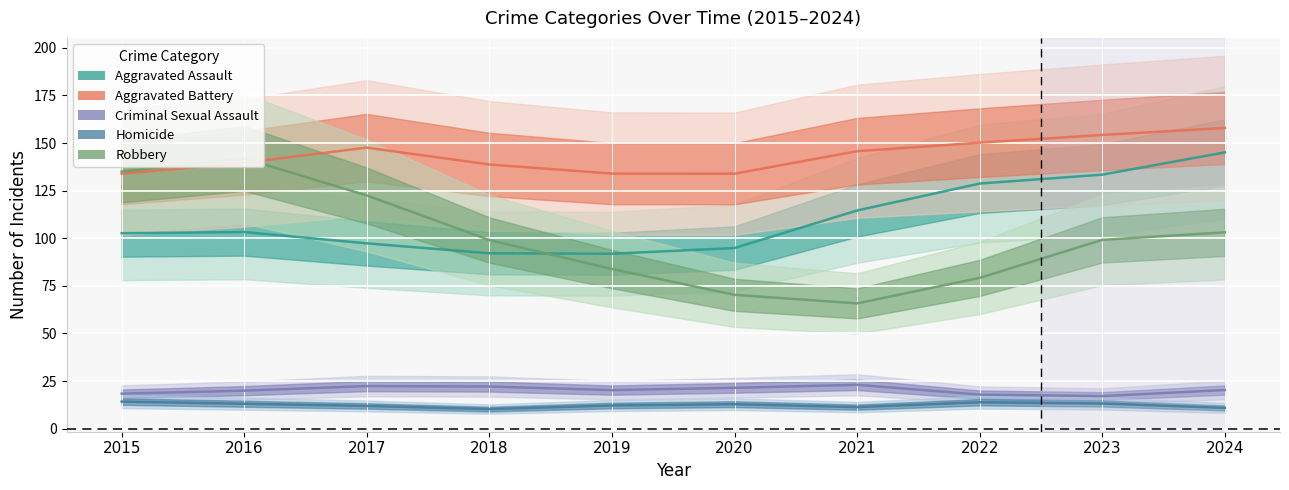

How many data points does each series have?

10